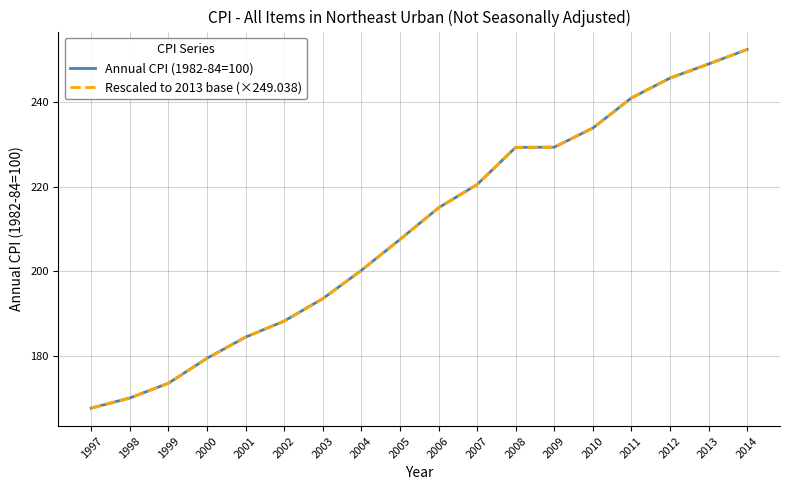

Is this an area chart (filled region under the line)?

No